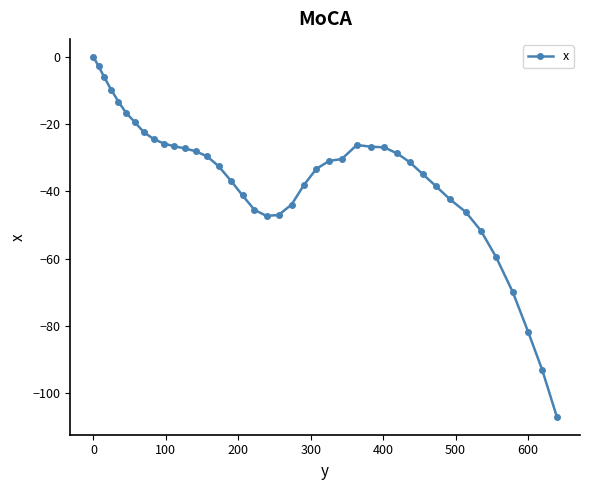

What is the difference between the maximum and minimum values?

107.0